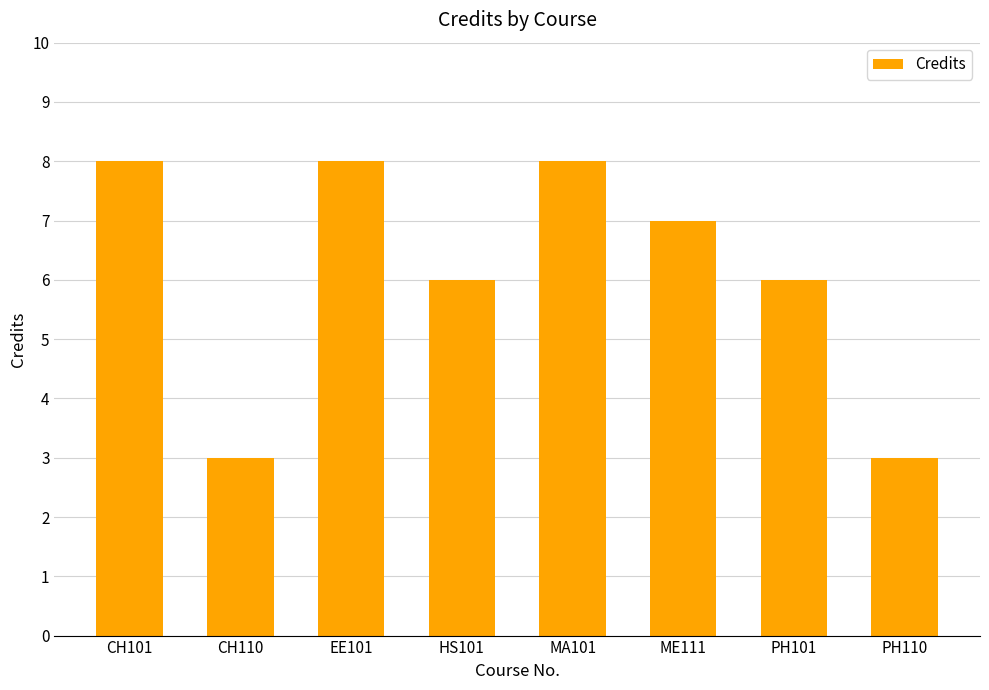

What position from the right is CH110?

7